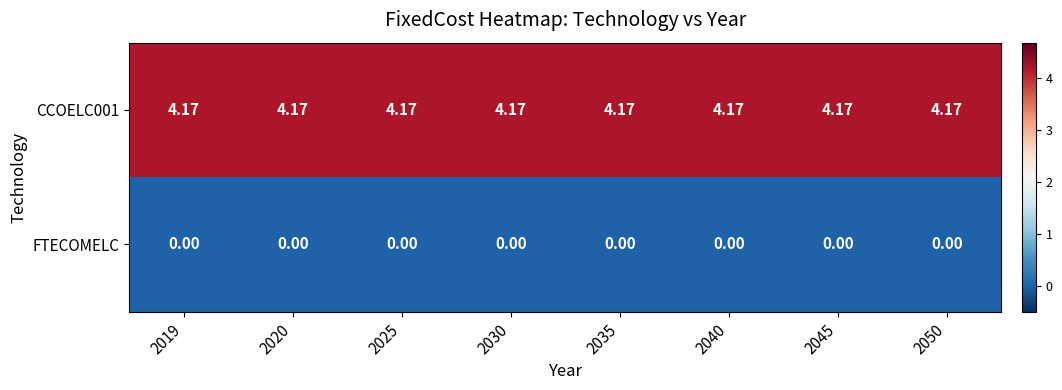

Is the value of CCOELC001 at 2030 greater than the value of FTECOMELC at 2020?

Yes